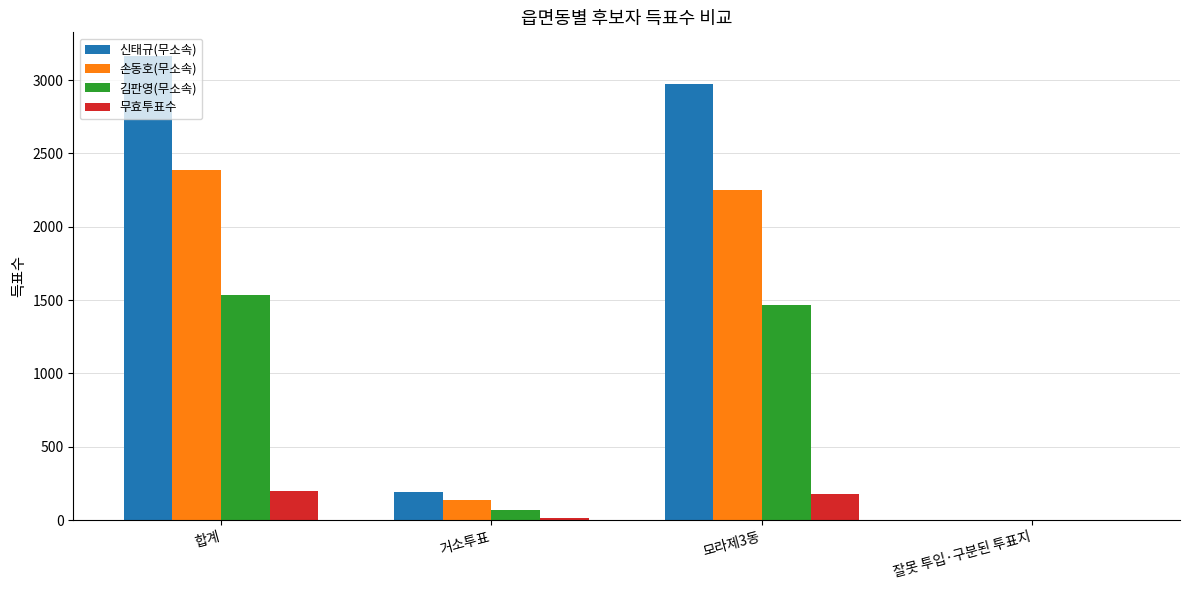

Where is 신태규(무소속) nearest to the value 1585?

모라제3동